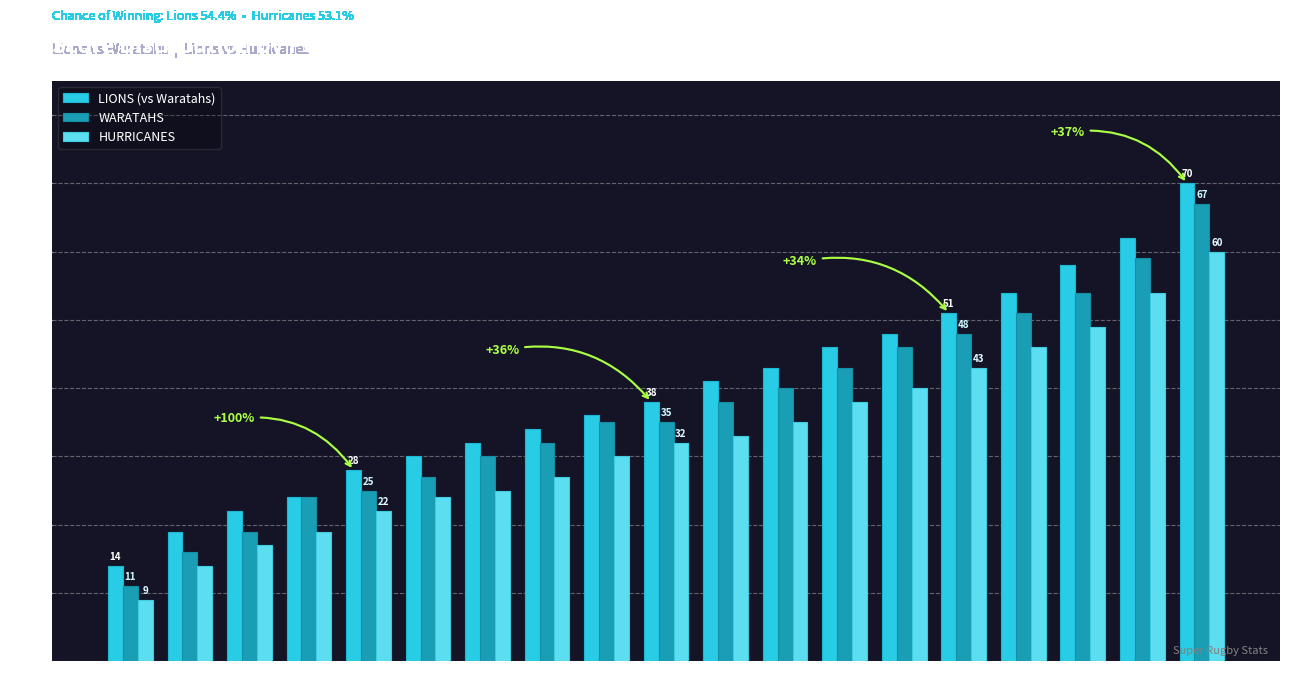

How many data points does each series have?

19